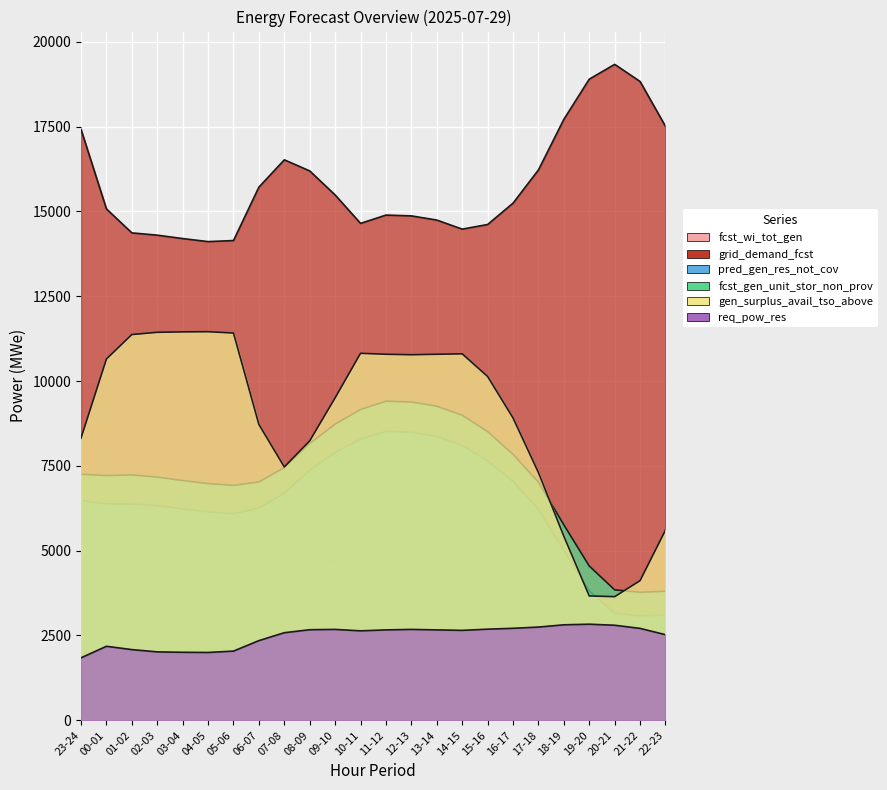

What is the difference between the req_pow_res values at 12-13 and 00-01?

497